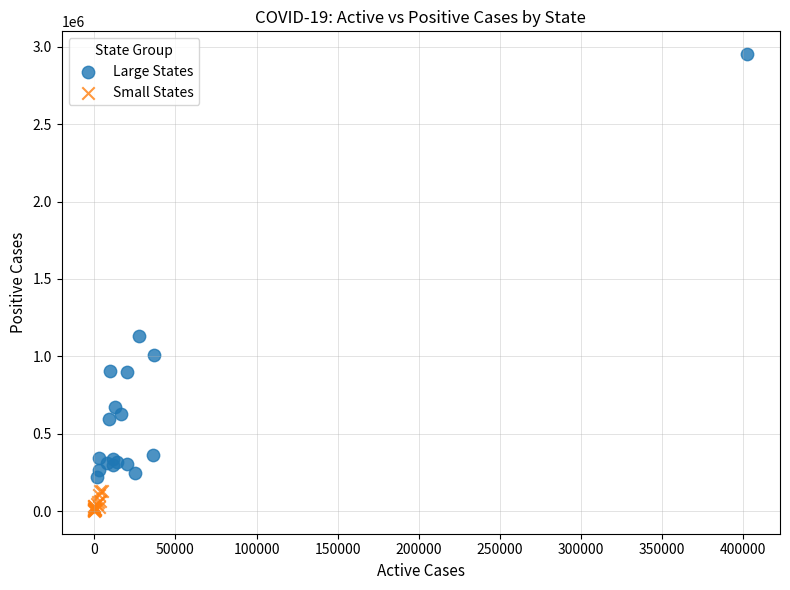

Which series contains the lowest Y value?

Small States